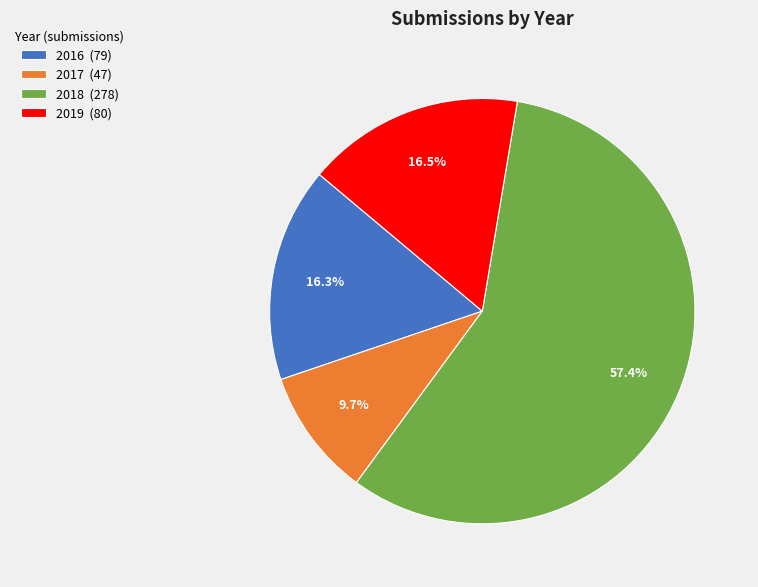

Does any single category account for the majority?

Yes